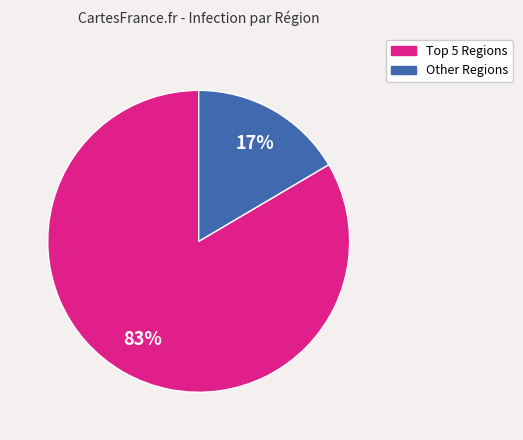

Is there a majority slice in this chart?

Yes